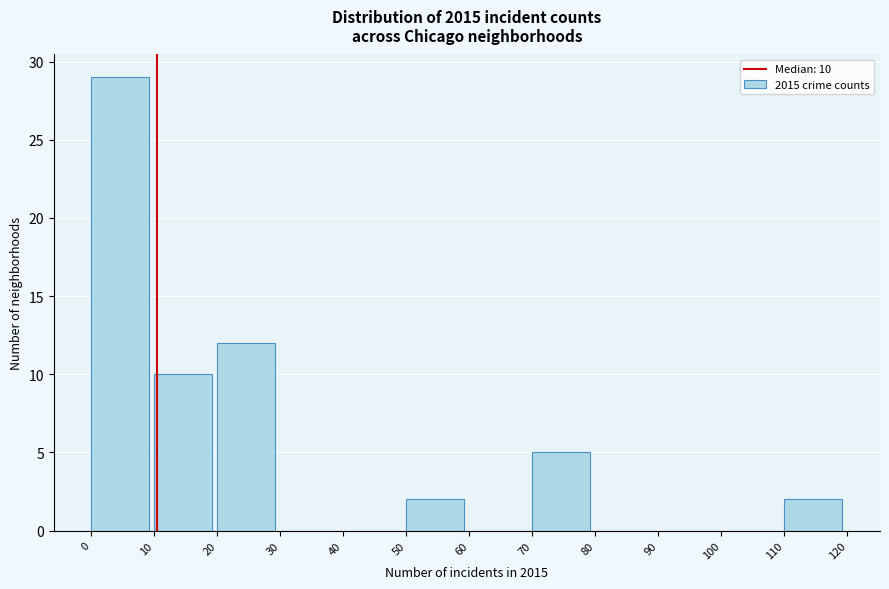

Which range on the x-axis has the tallest bar?

0 to 10